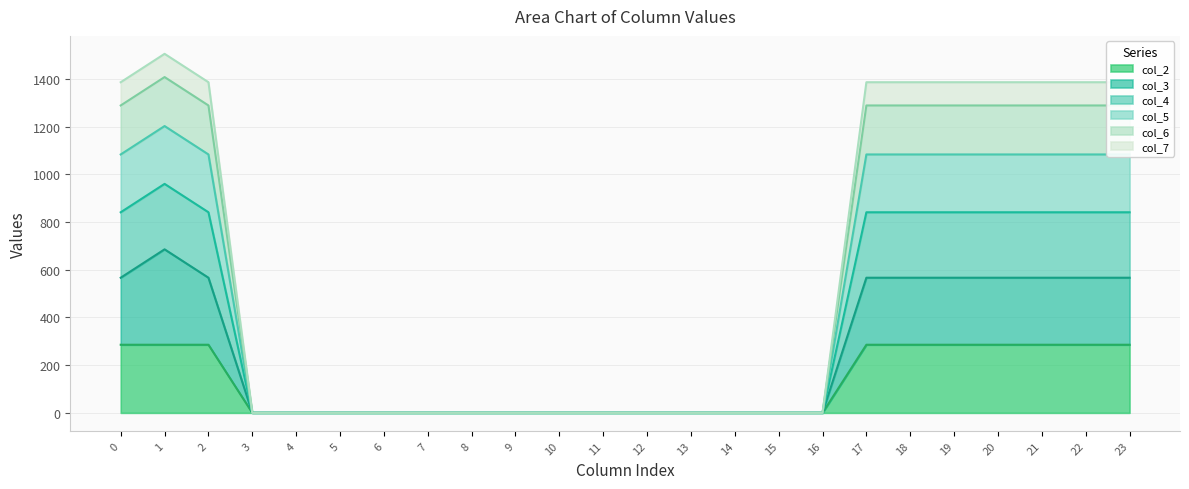

How many positive values does the col_5 series have?

10